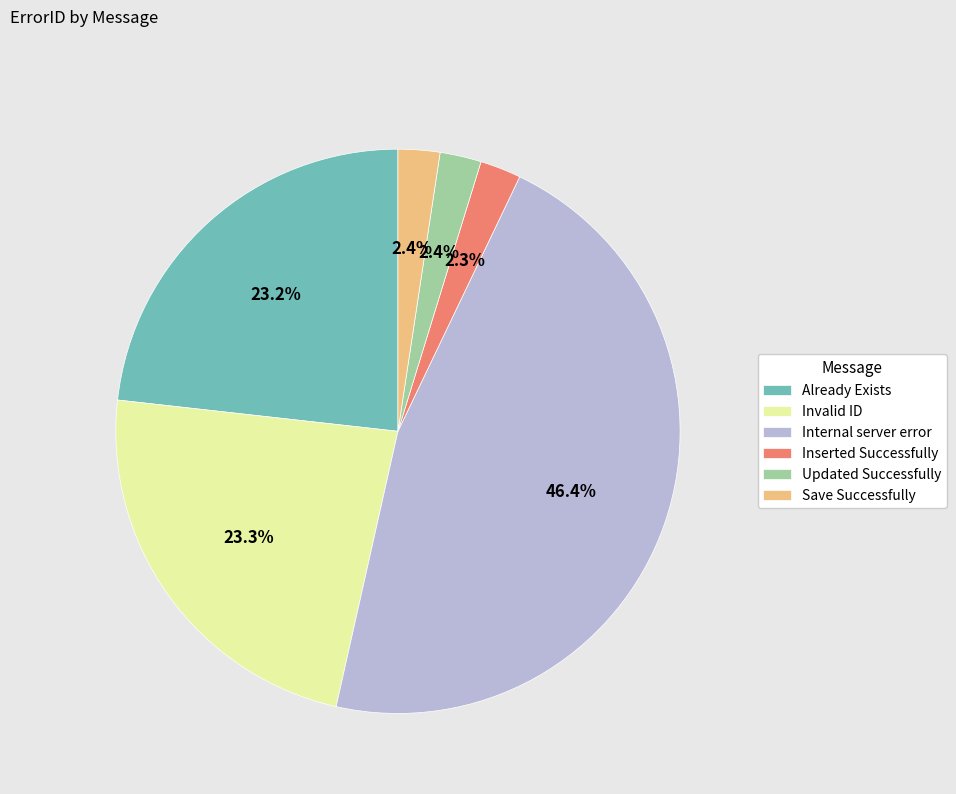

The Save Successfully slice represents 2% of the pie. True or false?

True